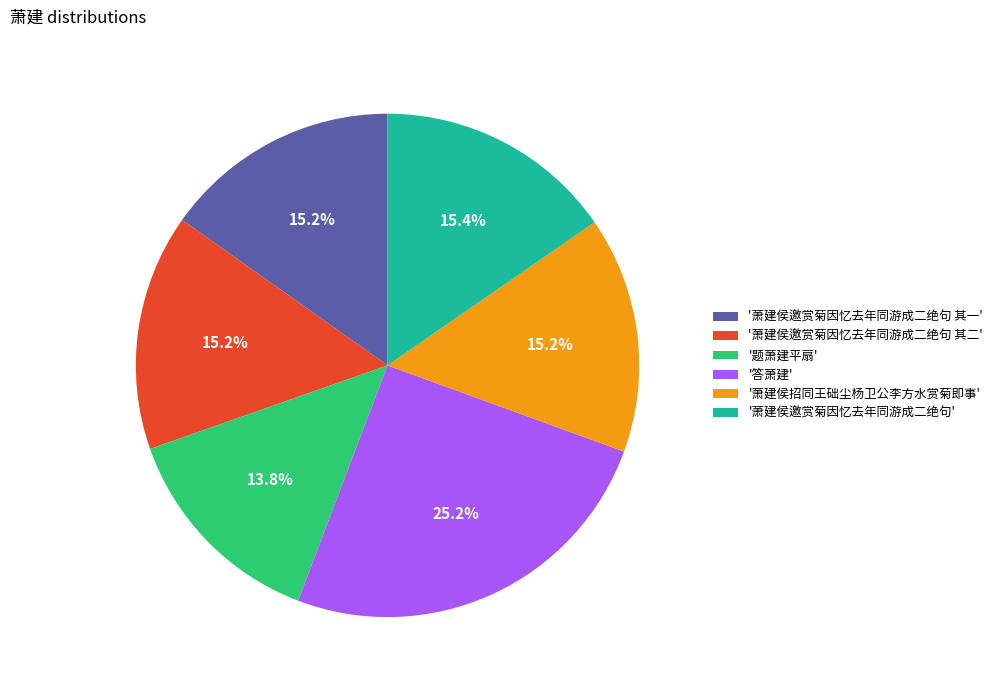

Count the number of slices in the pie.

6